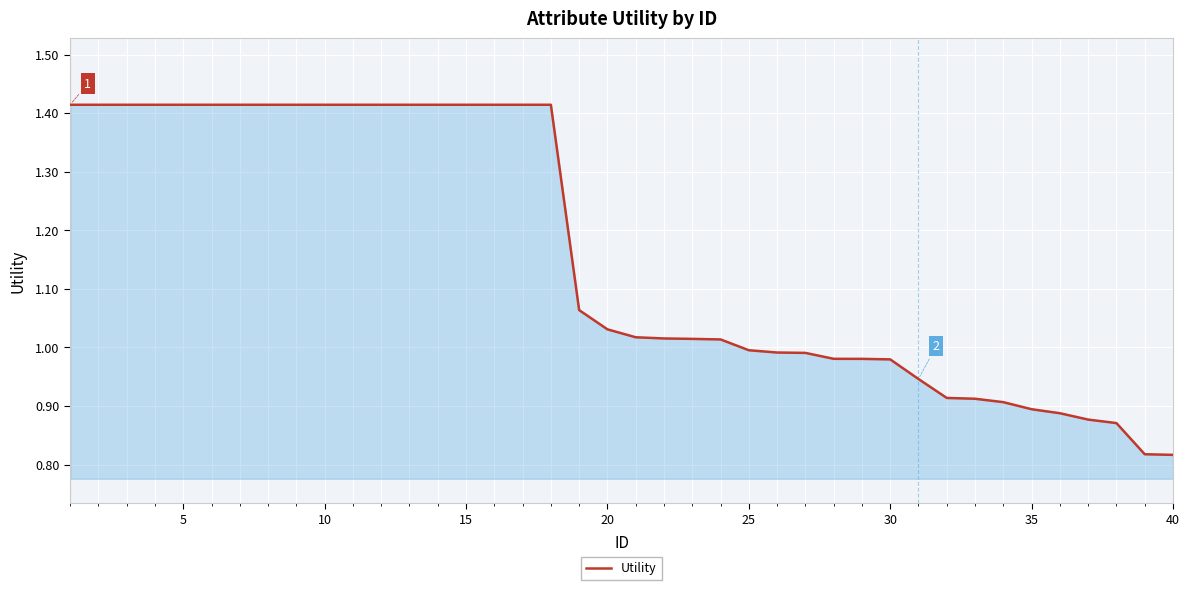

True or false: the data shows 1.4 at 30.

False